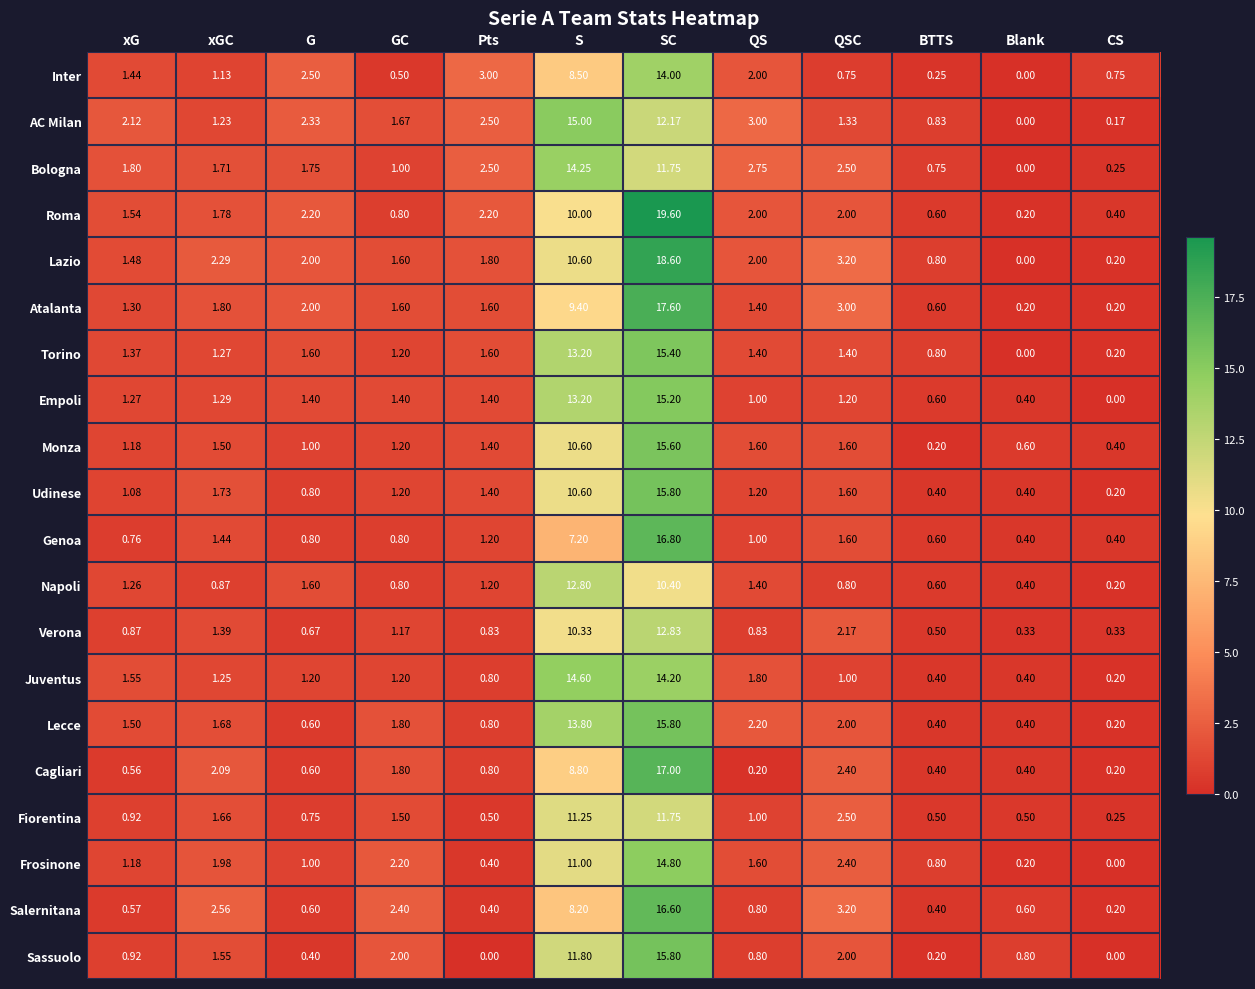

At which label does Inter first exceed 1?

xG